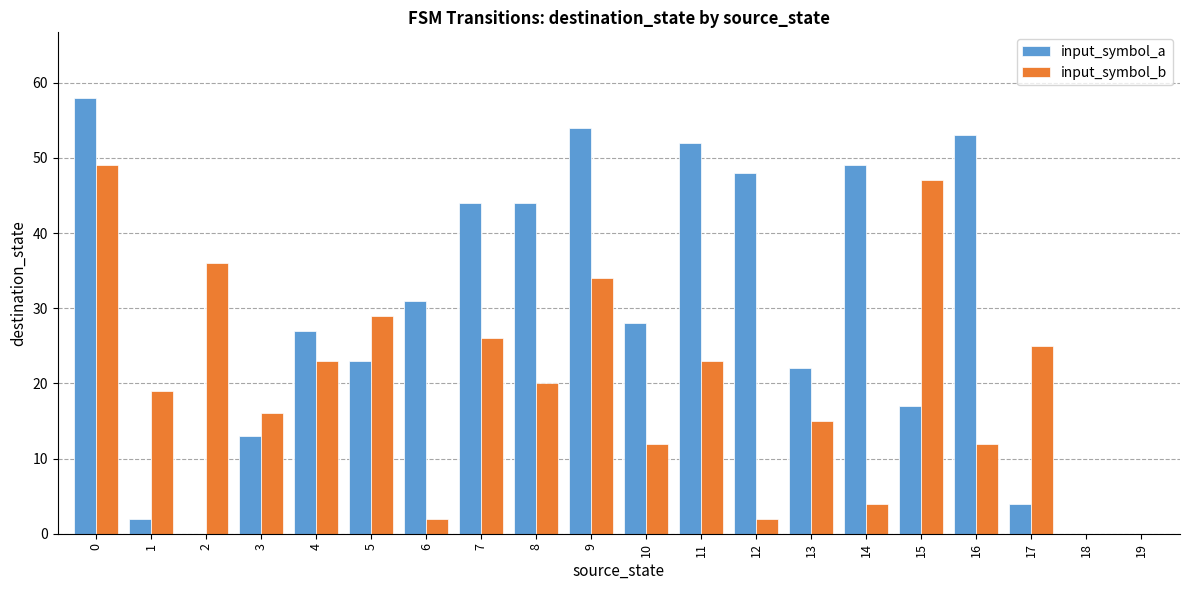

Reading right to left, transcribe all the data shown in this chart.

input_symbol_a: 19=0	18=0	17=4	16=53	15=17	14=49	13=22	12=48	11=52	10=28	9=54	8=44	7=44	6=31	5=23	4=27	3=13	2=0	1=2	0=58
input_symbol_b: 19=0	18=0	17=25	16=12	15=47	14=4	13=15	12=2	11=23	10=12	9=34	8=20	7=26	6=2	5=29	4=23	3=16	2=36	1=19	0=49